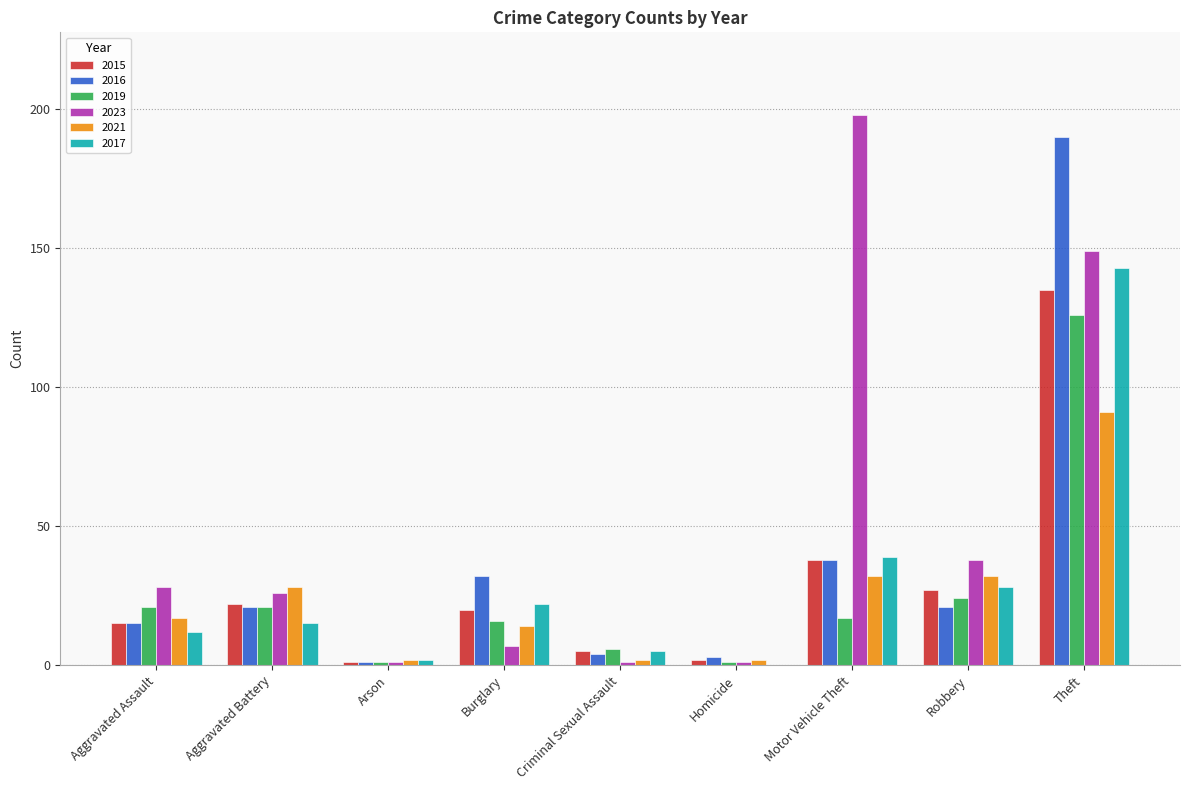

What is the total value across all series at Criminal Sexual Assault?

23